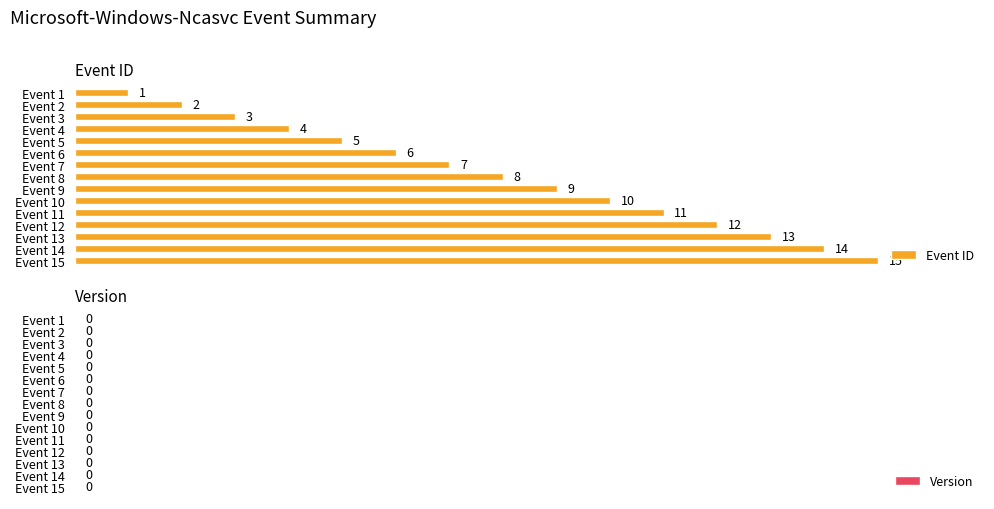

Read the value at Event 13.

13